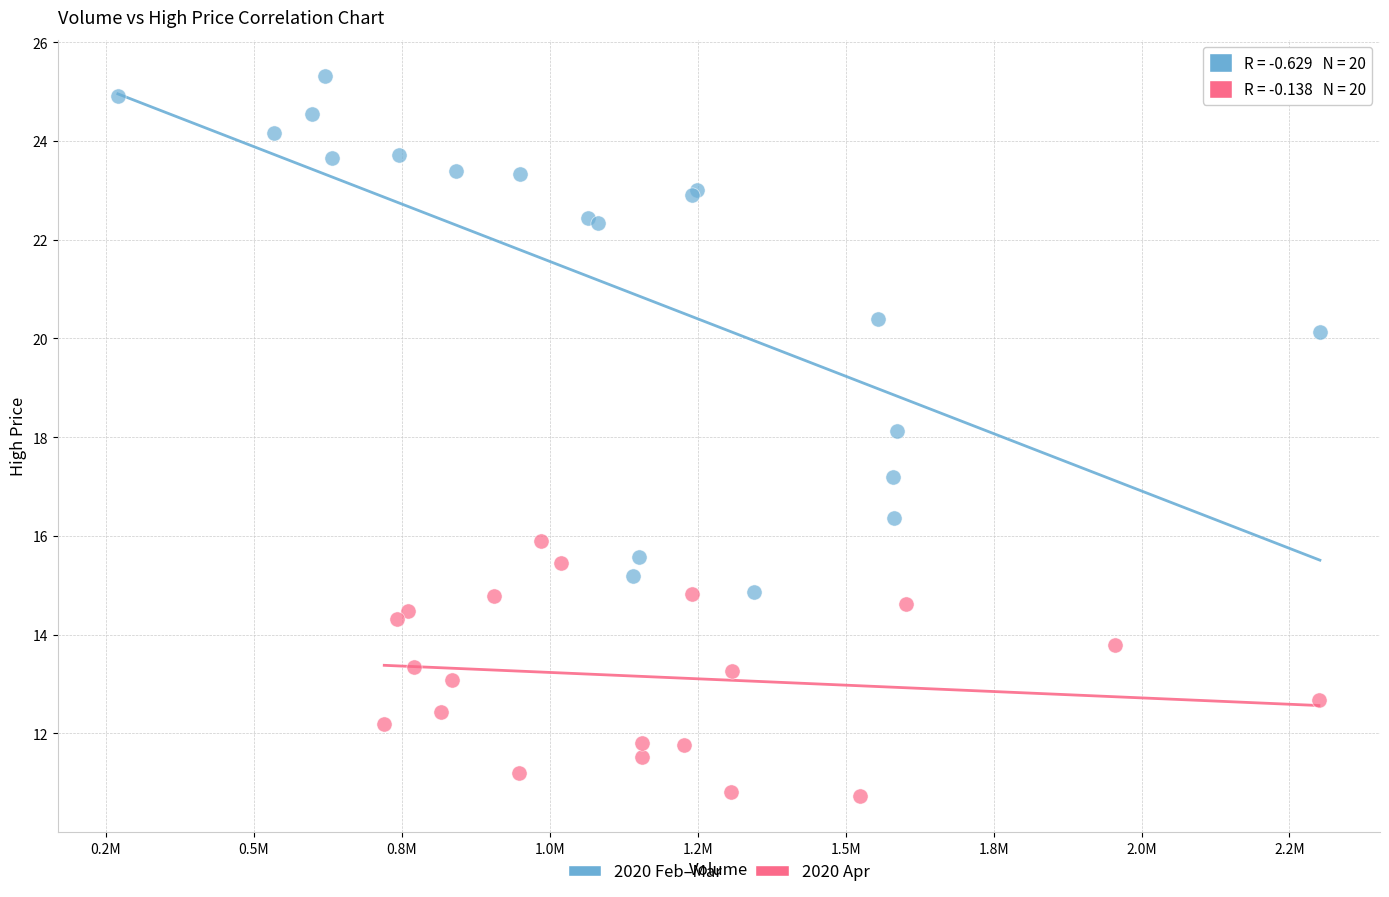

Which series has the widest spread of Y values?

2020 Feb–Mar